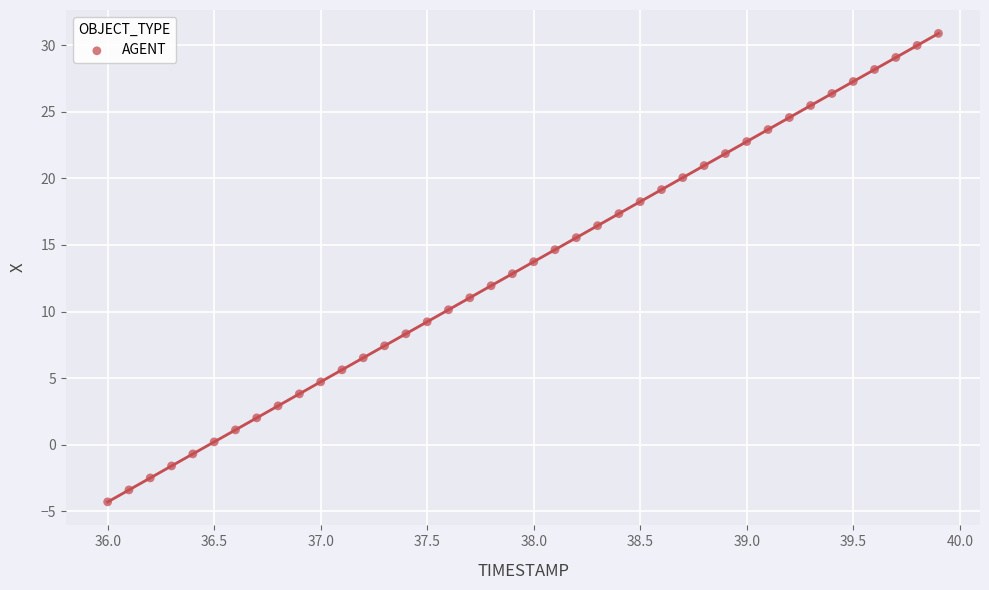

What is the range of Y values (max minus min)?

35.2